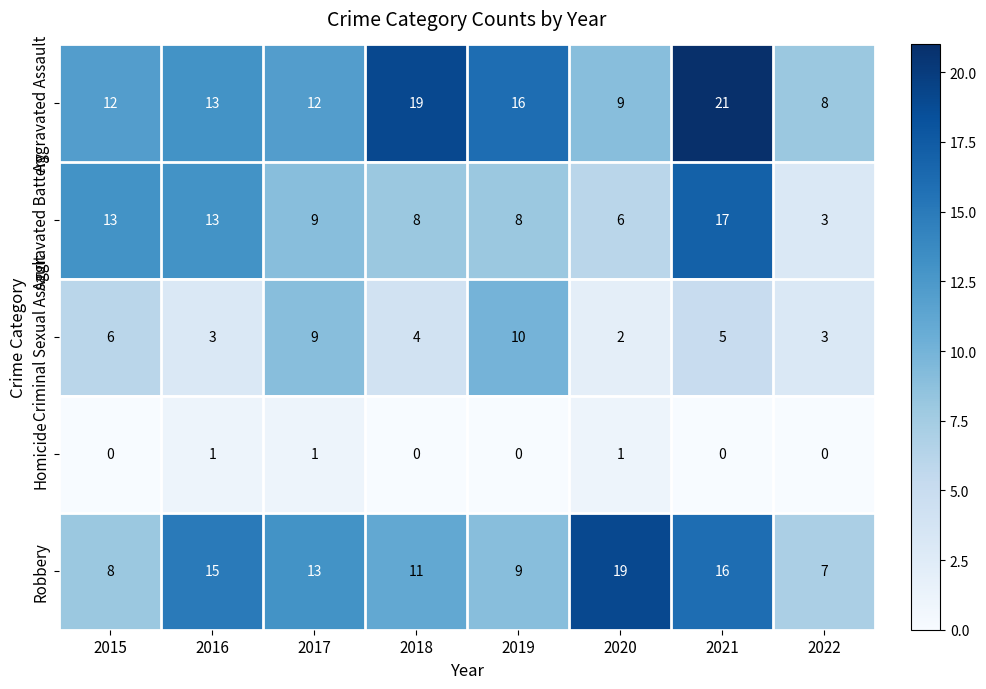

What is the sum of the Aggravated Assault values at 2018 and 2015?

31